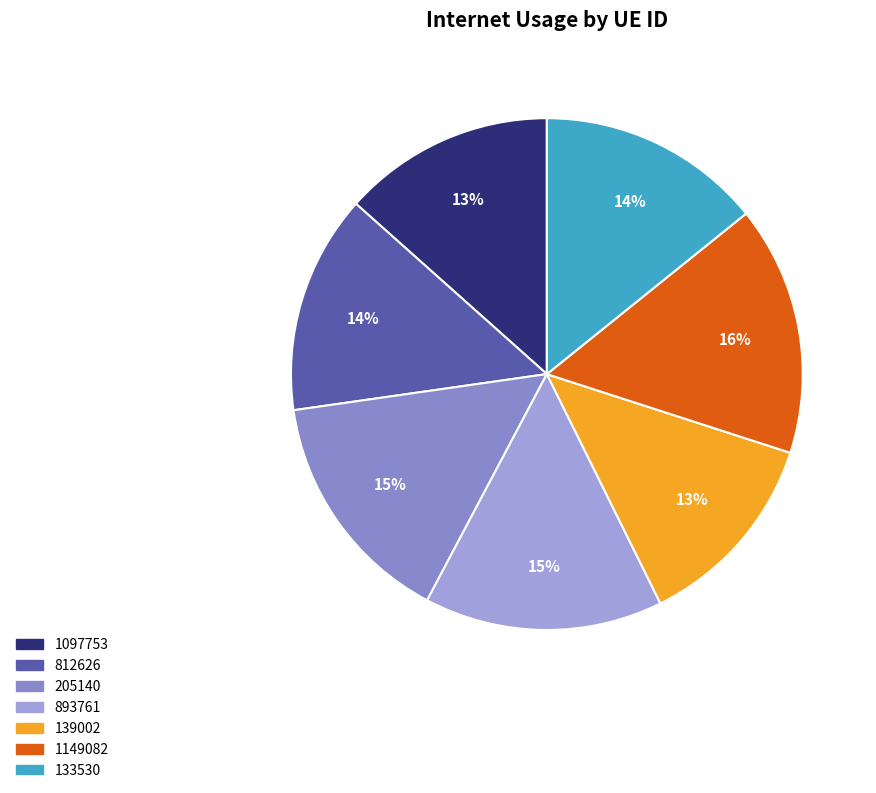

Is there any slice that represents more than half of the pie?

No